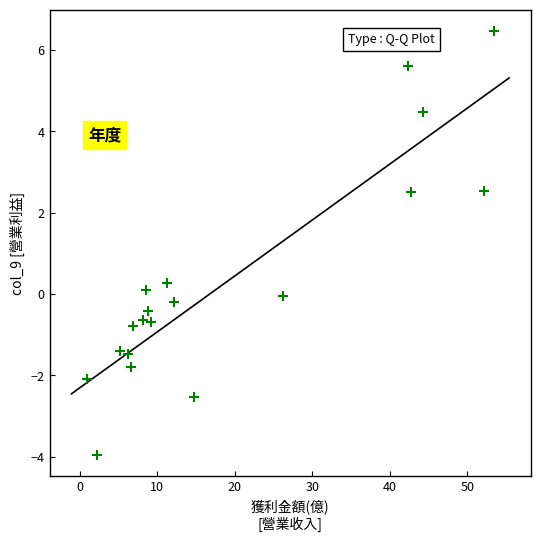

What is the range of X values (max minus min)?

52.5